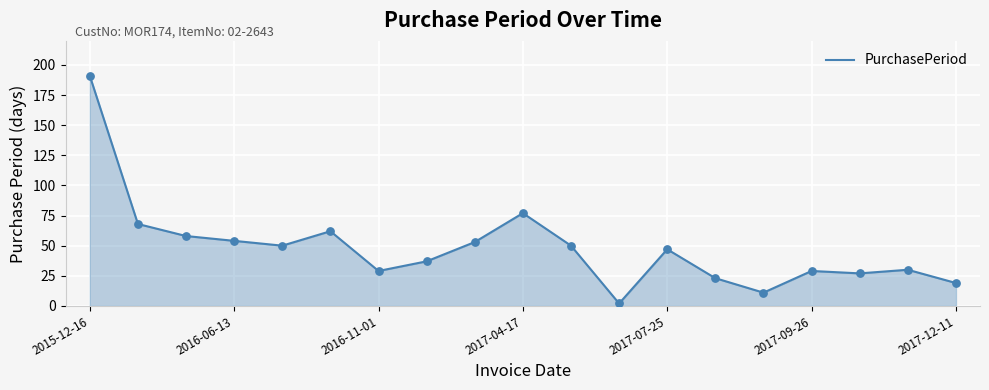

What is the difference between the maximum and minimum values?

189